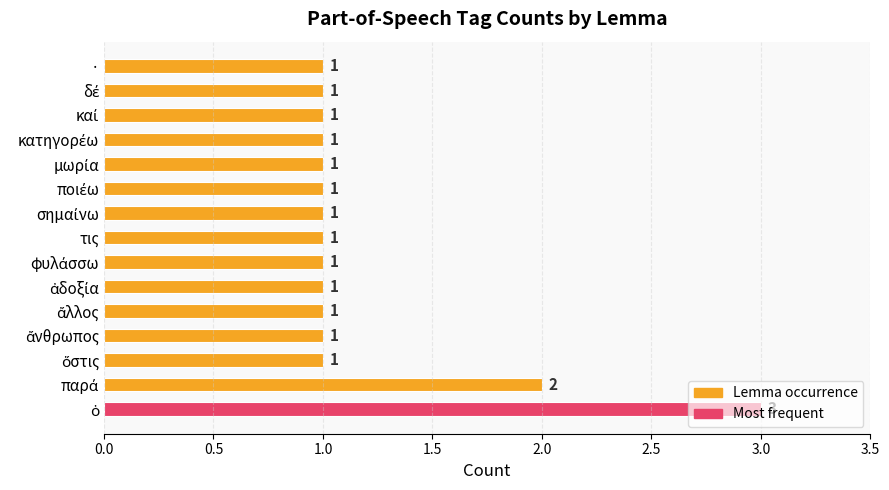

What is the greatest value displayed?

3